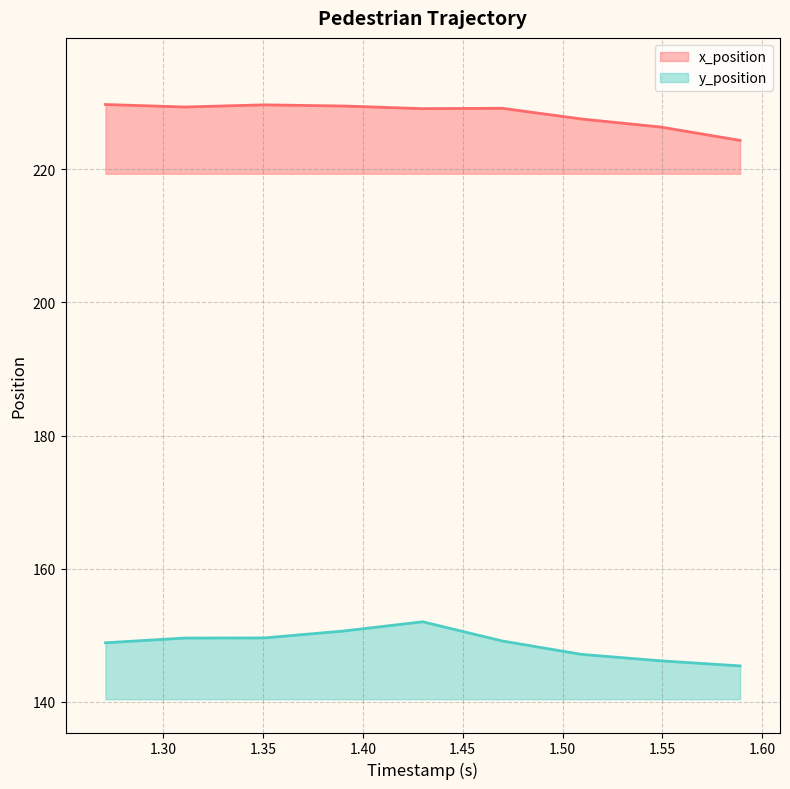

Rank the series by their average value, from lowest to highest.

y_position, x_position